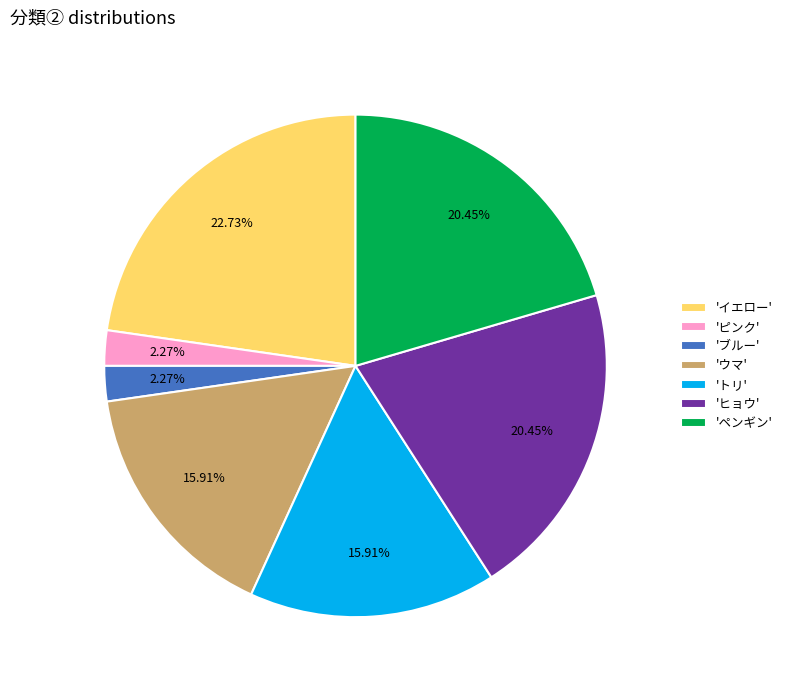

Do 'ピンク' and 'イエロー' together represent more than half of the pie?

No